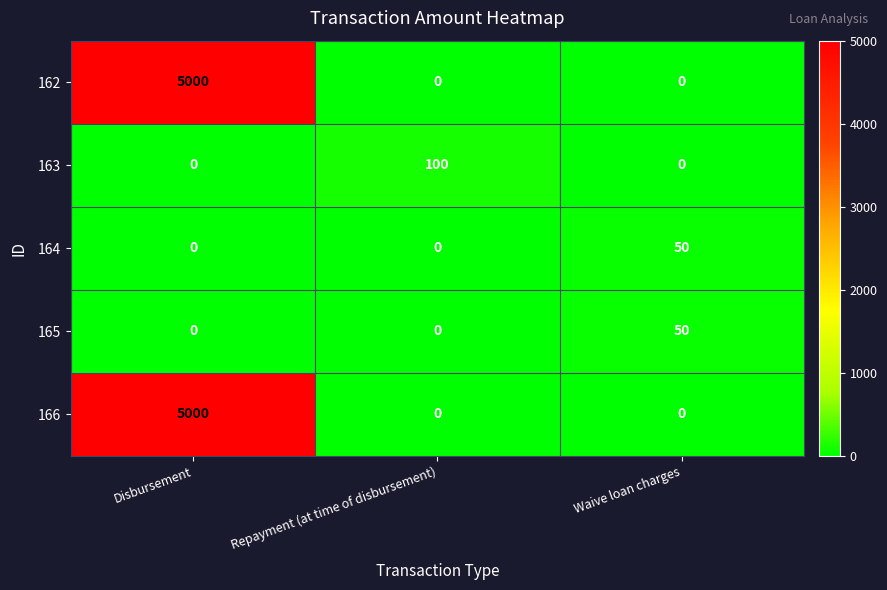

The 164 series shows 50 at Waive loan charges. True or false?

True